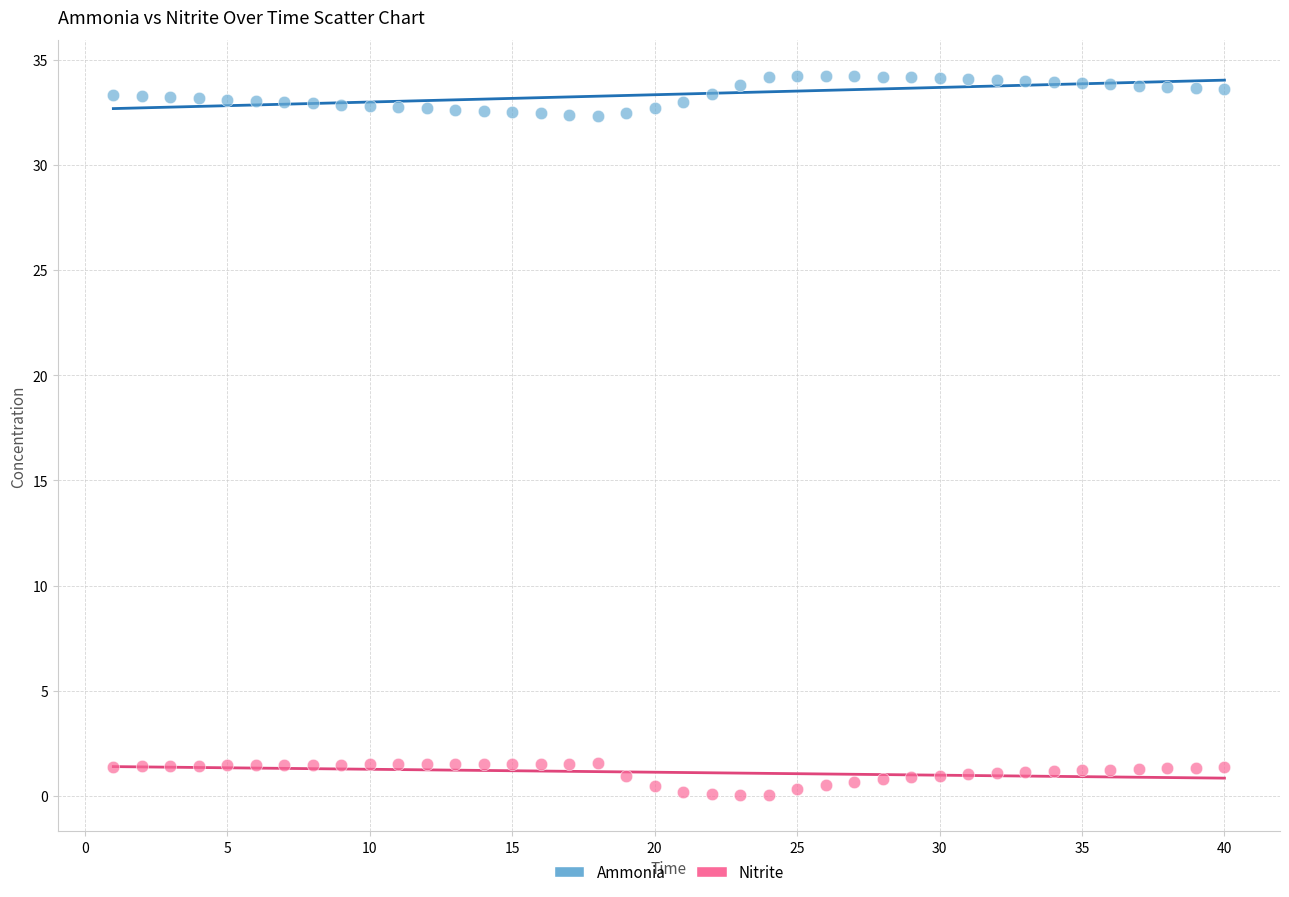

What is the X range (max minus min) for the scatter plot?

39.0